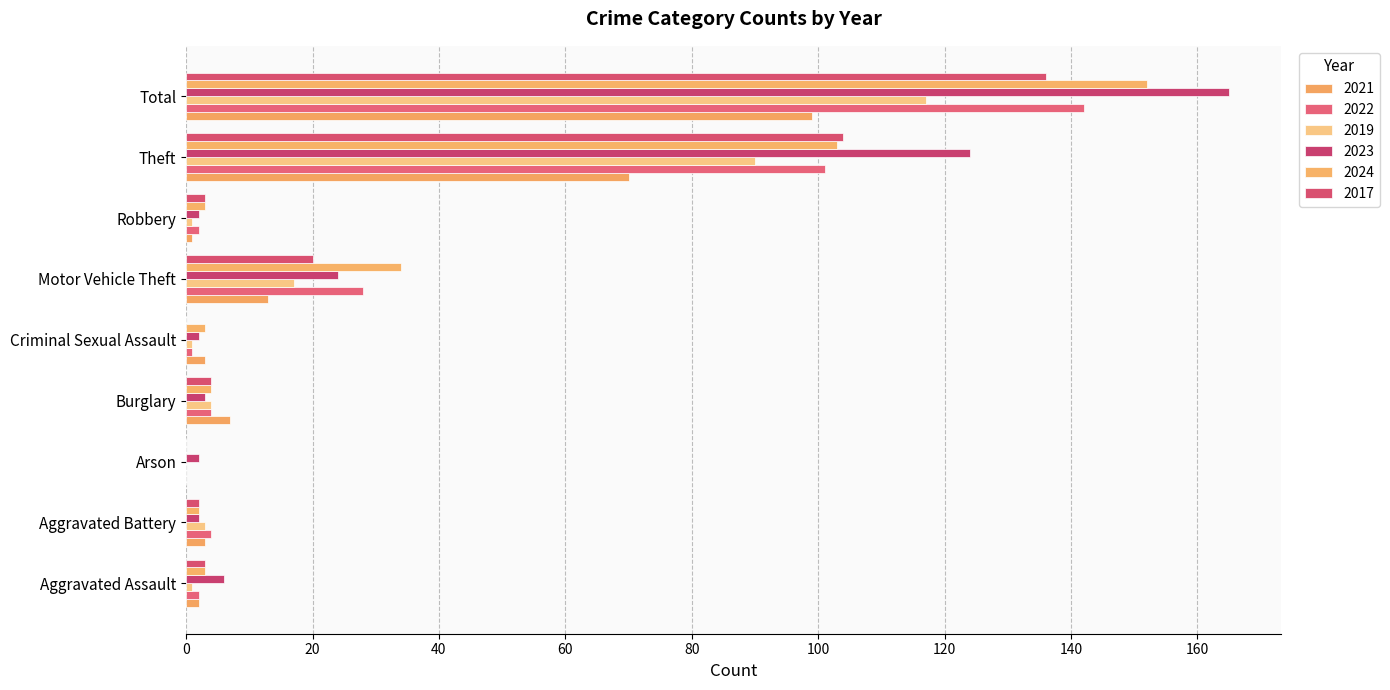

What is the difference between the second highest and second lowest values in the 2024 series?

101